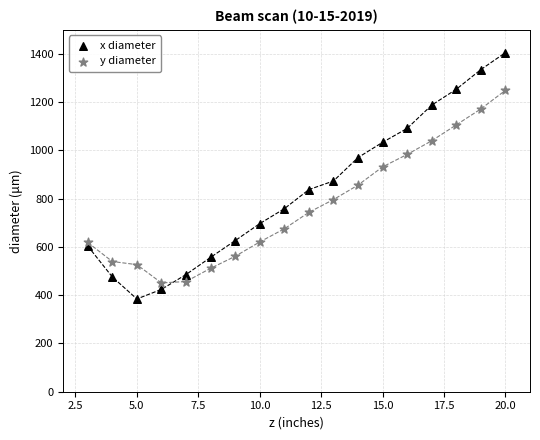

Which series reaches the maximum Y coordinate?

x diameter